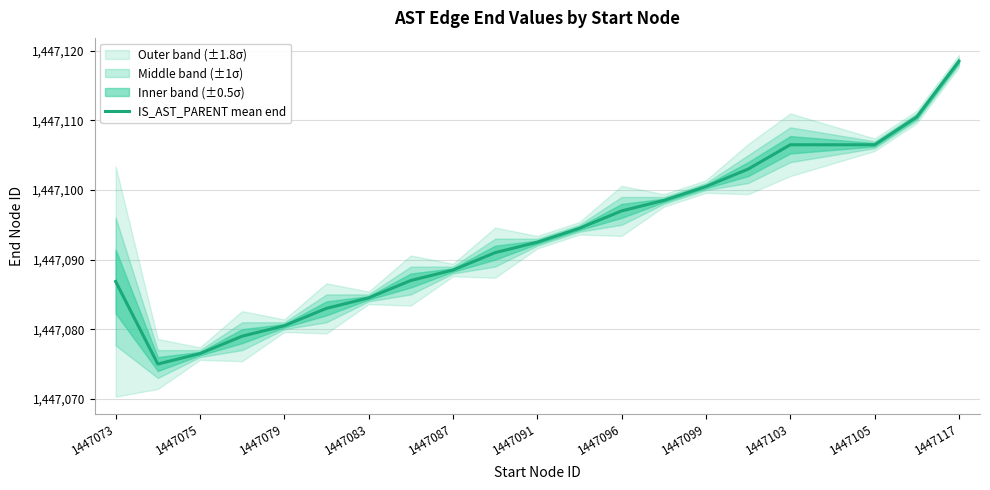

At which label does IS_AST_PARENT mean end reach its peak?

1447117